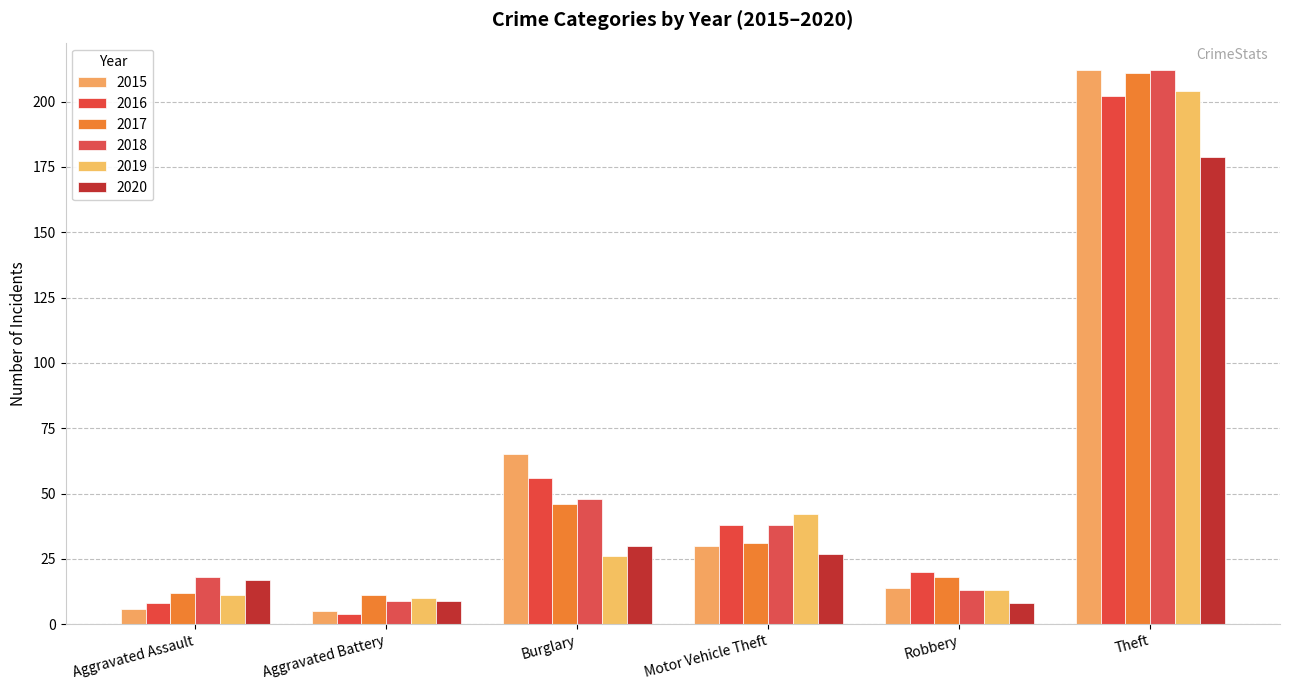

How many bars are there in total?

36